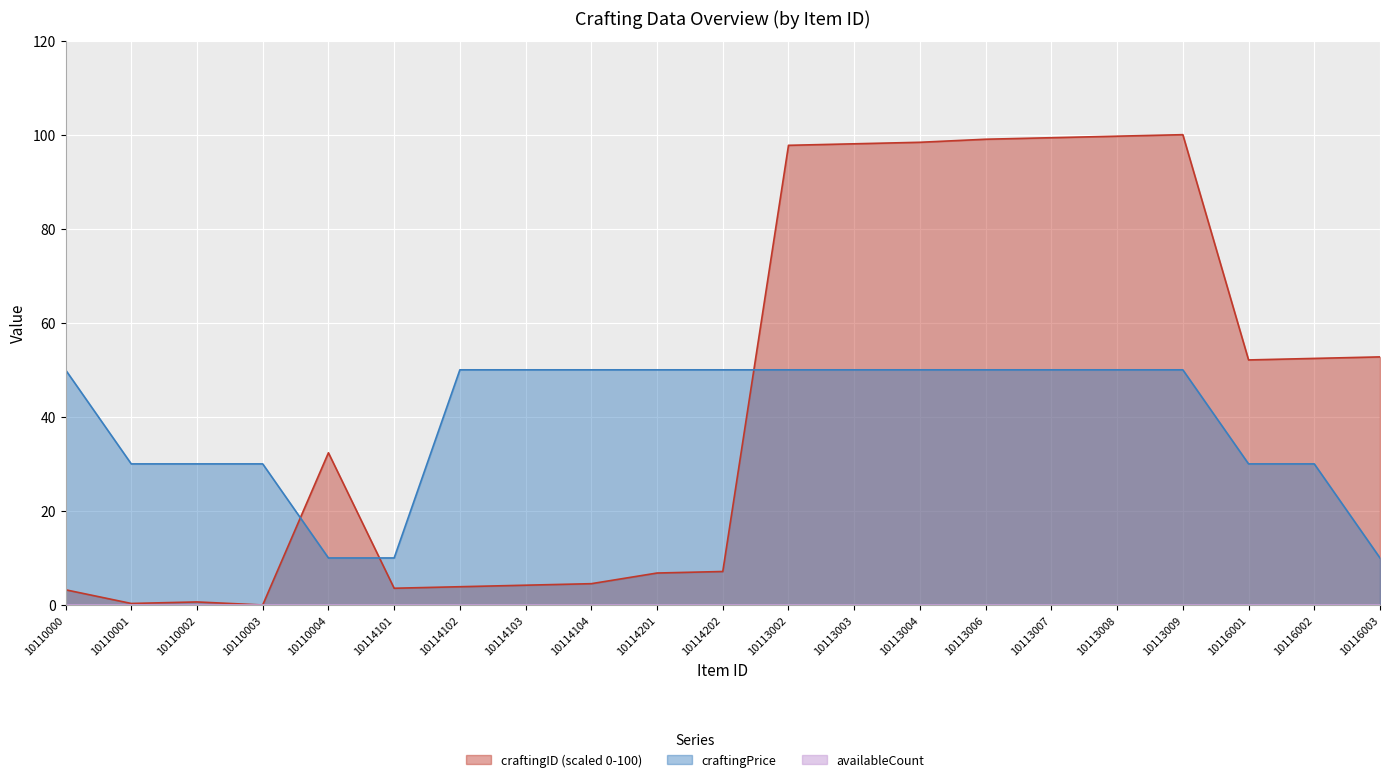

How many values in craftingID are above zero?

20